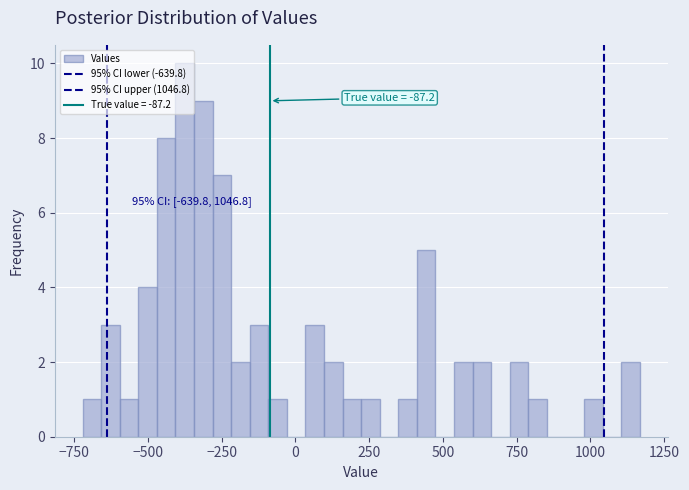

Around what value on the x-axis is the tallest bar? Give the approximate position of its centre, as read against the axis.

-350